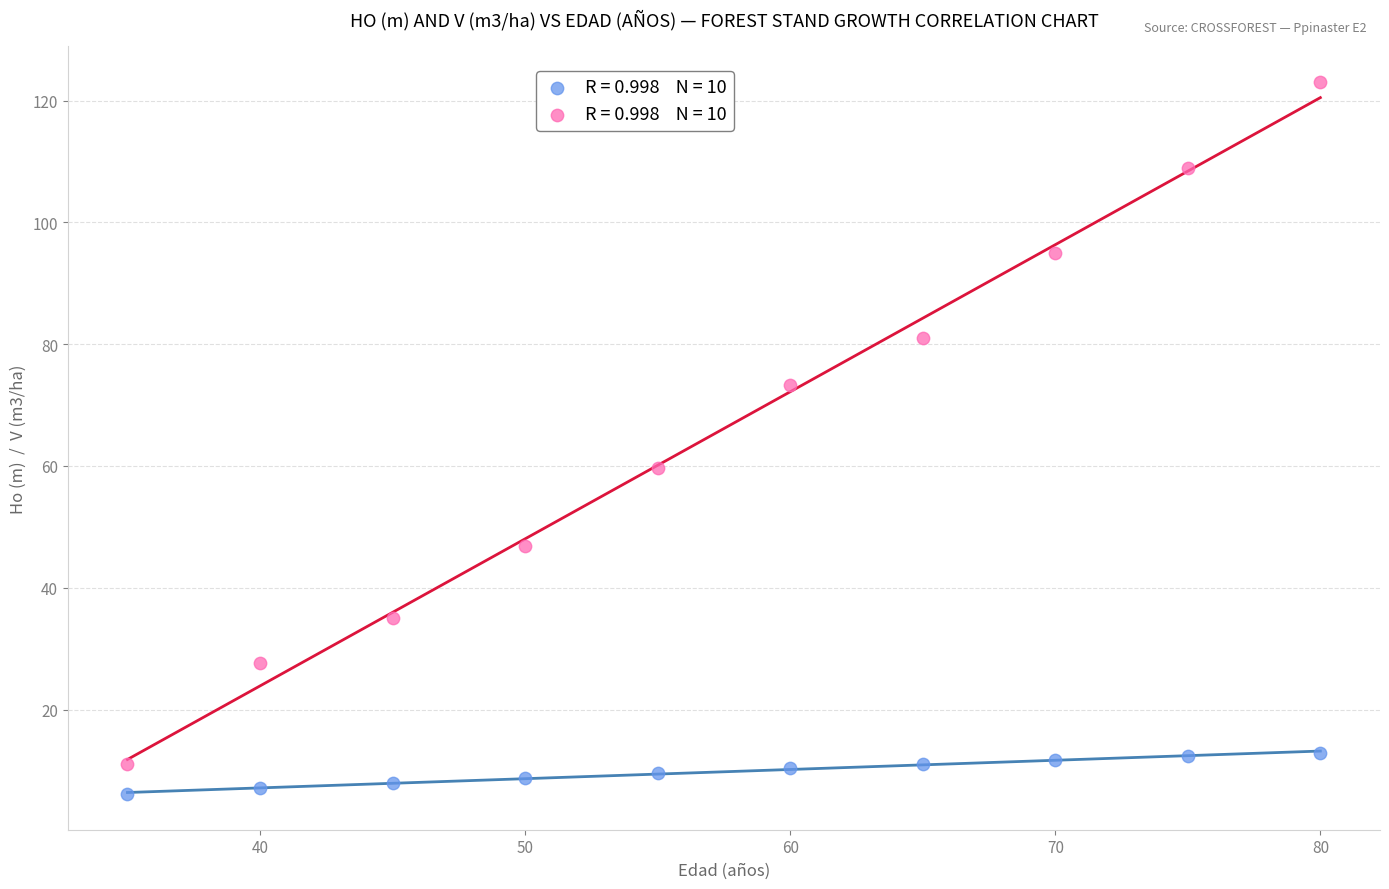

Across all series, what Y value is closest to 64?

59.7